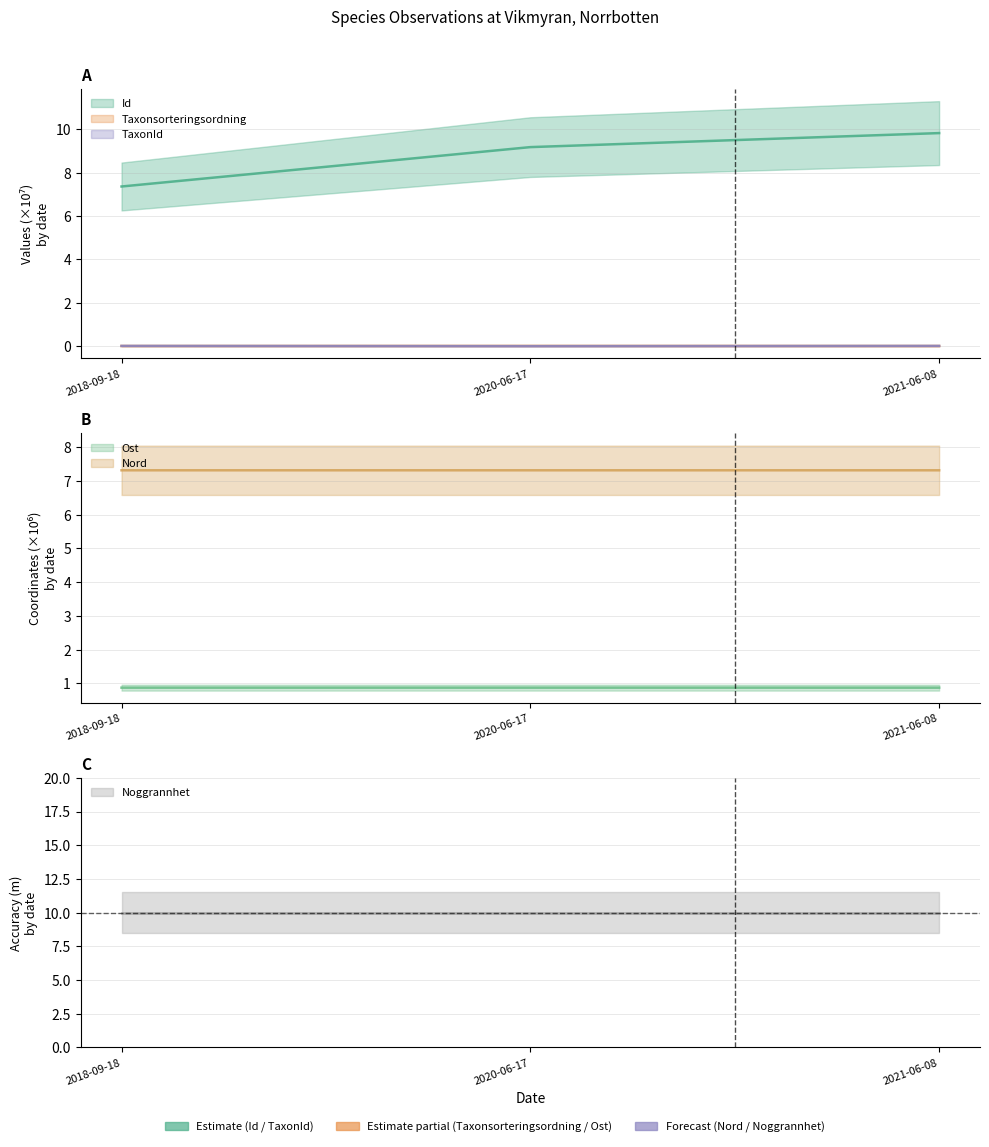

What is the total value across all series at 2018-09-18?

15.6